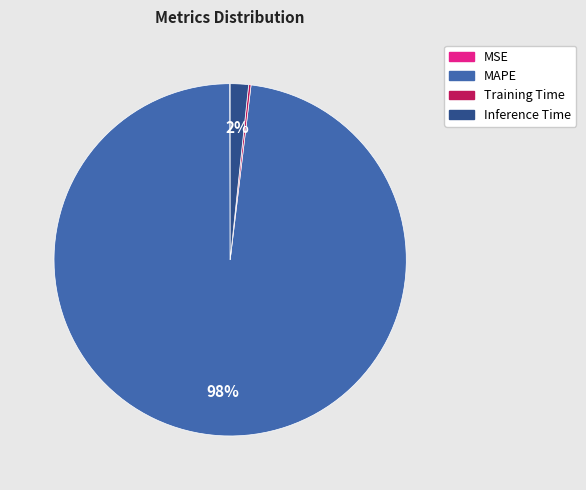

Which has a higher value, Inference Time or MAPE?

MAPE